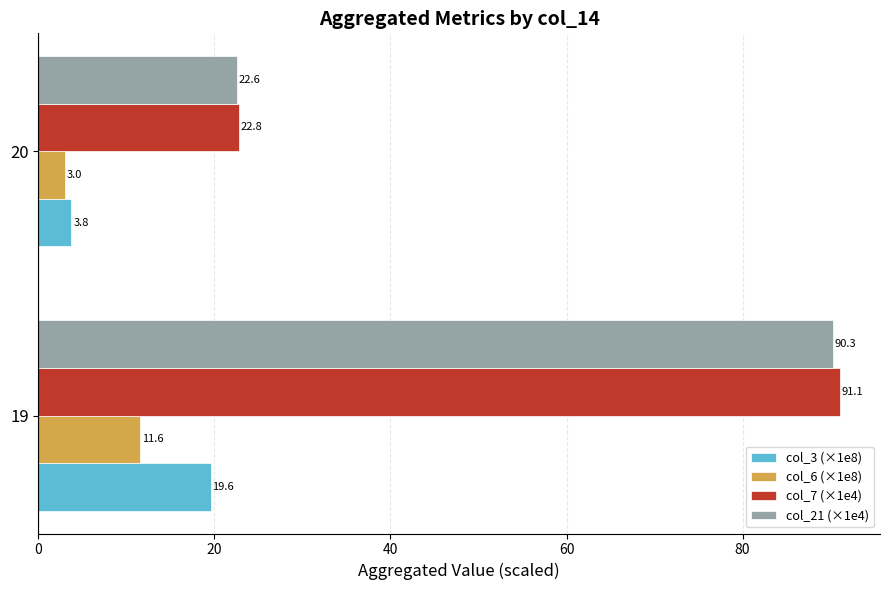

What are all the series names shown in the legend?

col_3 (×1e8), col_6 (×1e8), col_7 (×1e4), col_21 (×1e4)